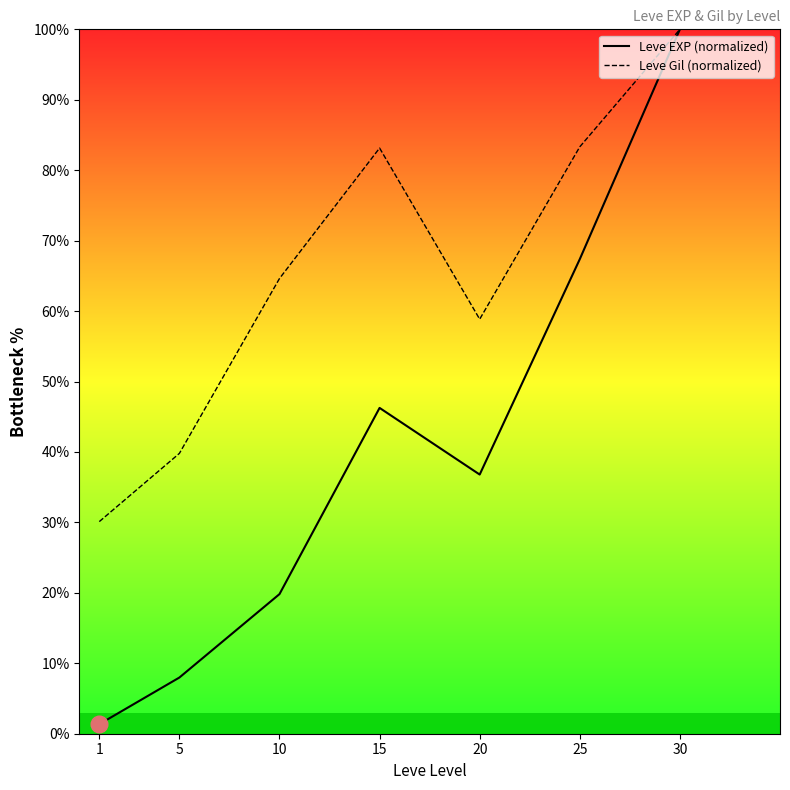

How many lines are shown in the chart?

2